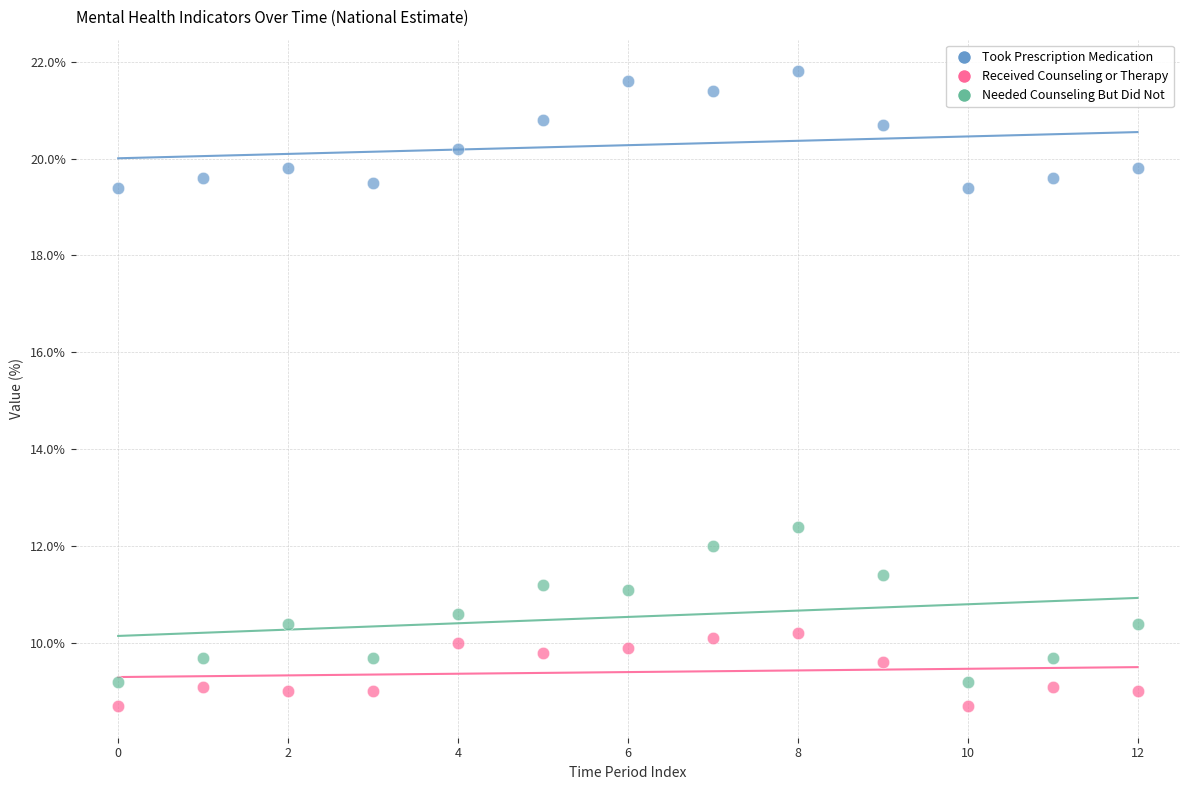

What are all the series names shown in the legend?

Took Prescription Medication, Received Counseling or Therapy, Needed Counseling But Did Not